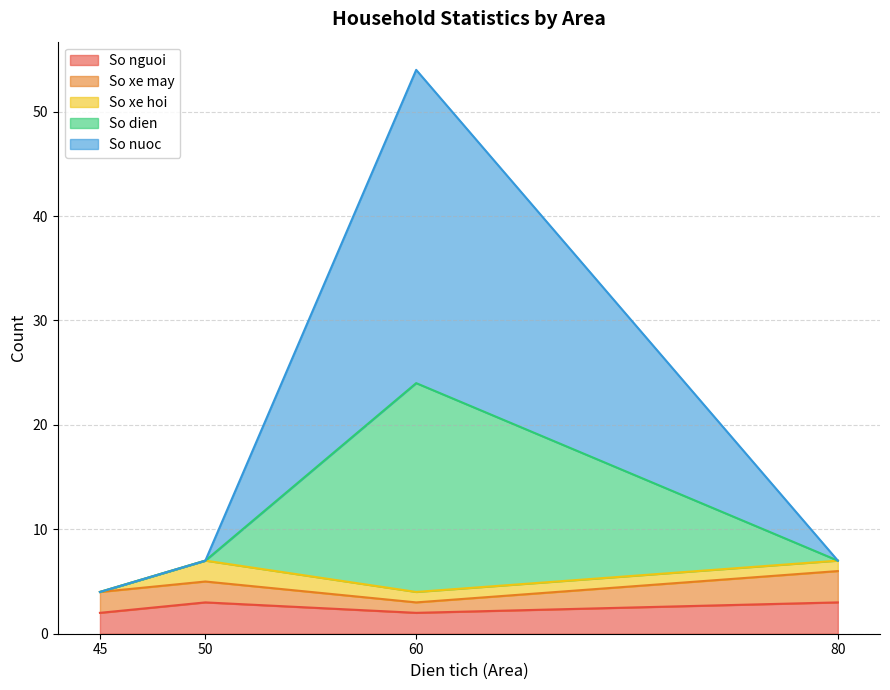

Where is So nguoi nearest to the value 2?

45